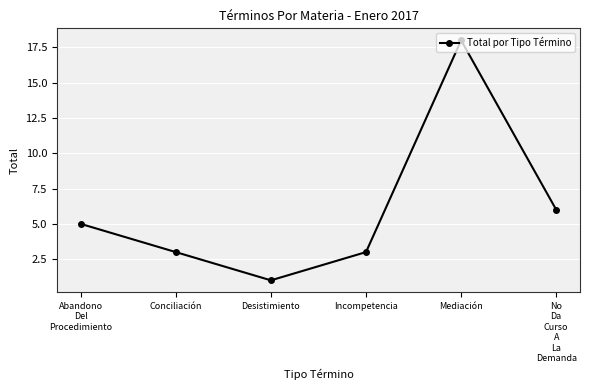

Reading left to right, extract all data points from this chart.

5	3	1	3	18	6